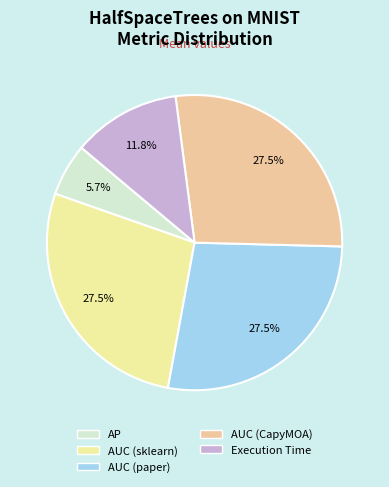

Is there a majority slice in this chart?

No